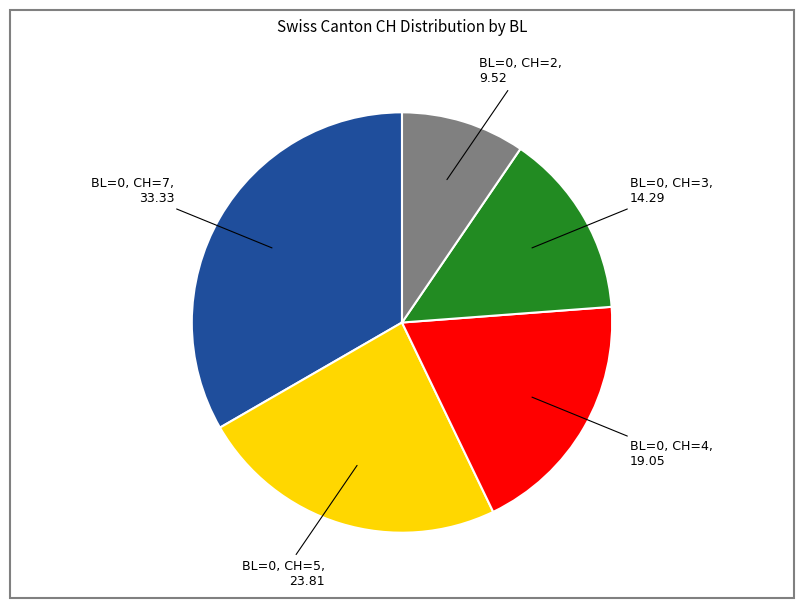

Is there any slice that represents more than half of the pie?

No